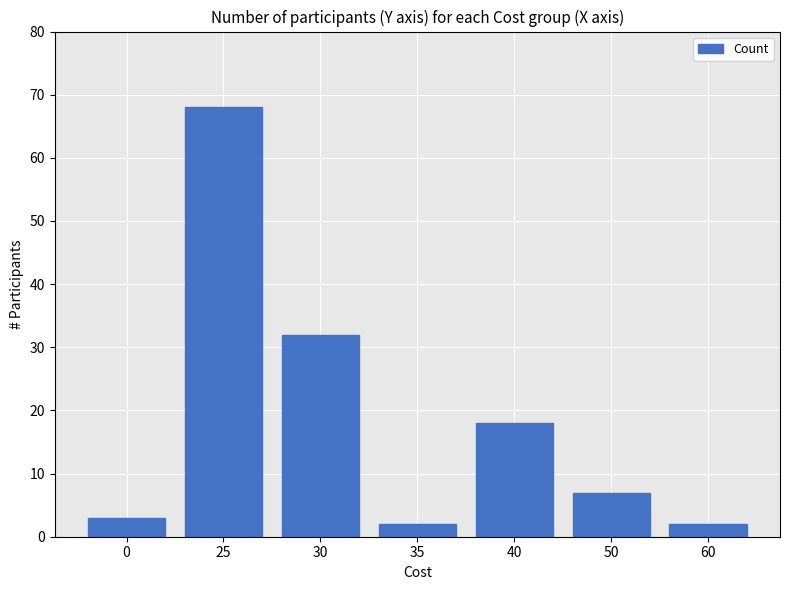

Is it true that the value at 30 is 32?

True